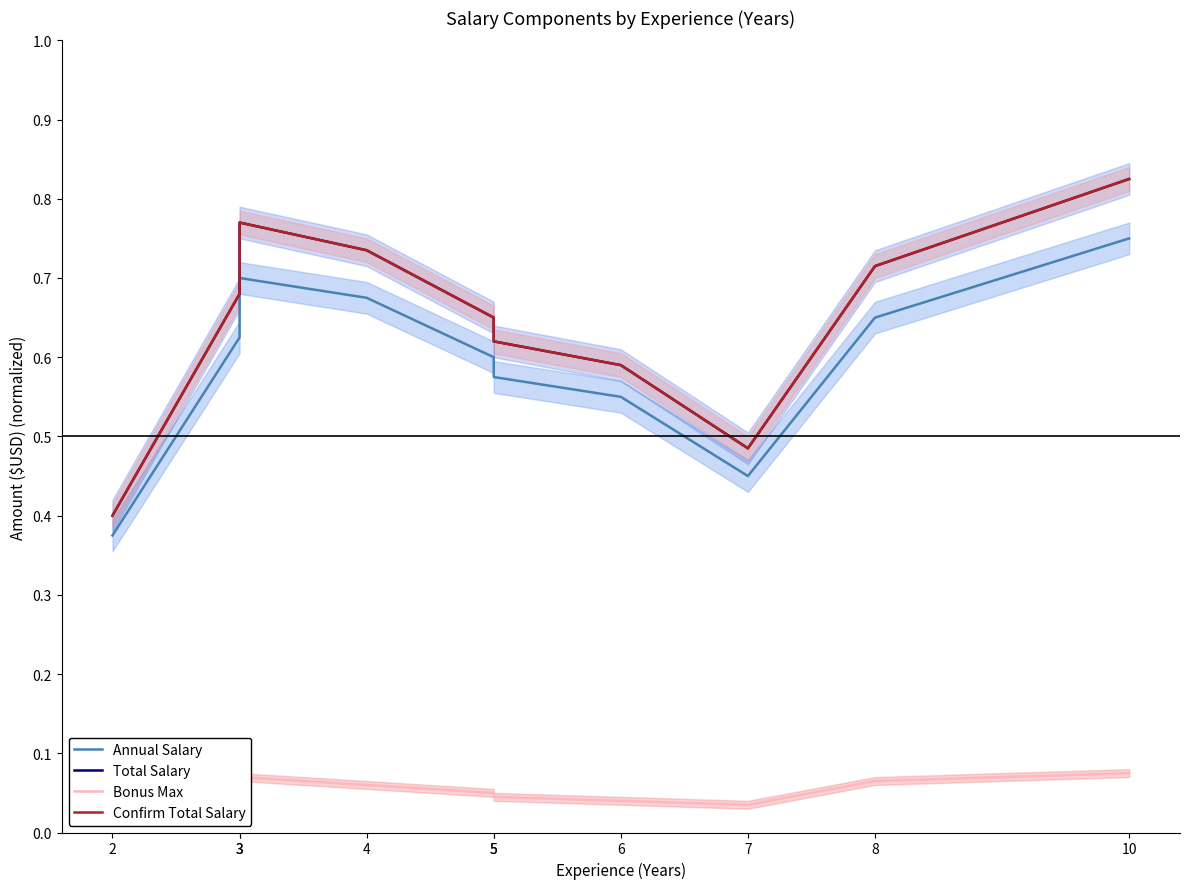

At which category is the sum across all series the highest?

10